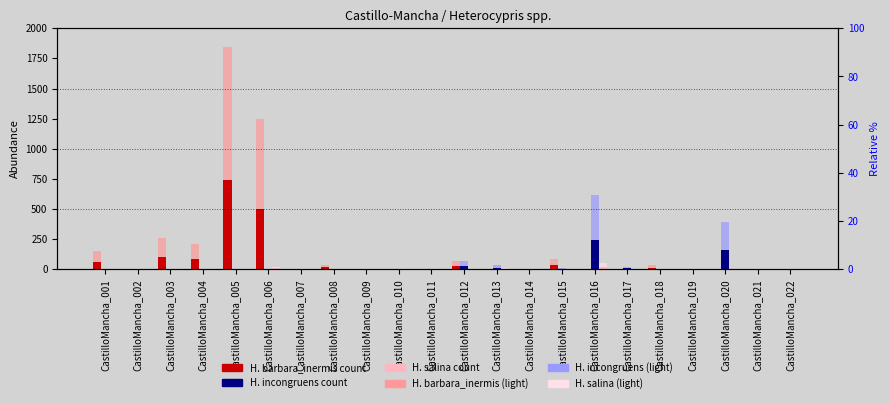

Which series has the largest range (max minus min)?

Heterocypris_barbara_inermis (light)